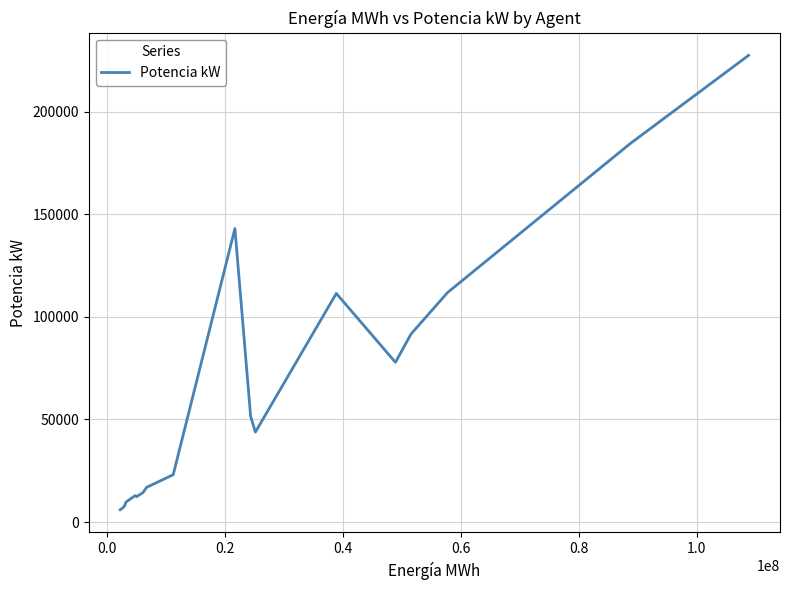

What is the greatest value displayed?

227350